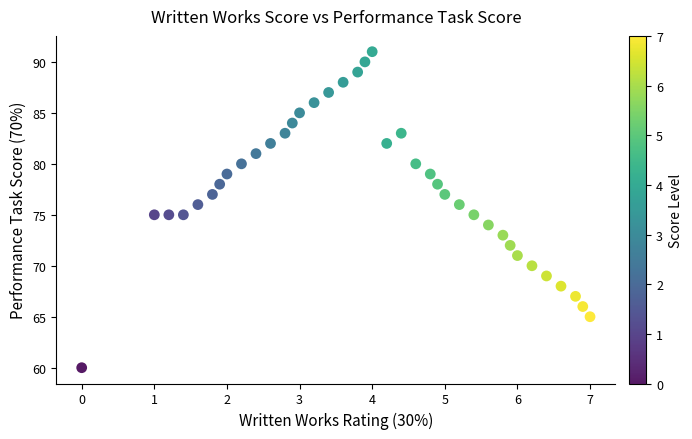

What is the range of Y values (max minus min)?

31